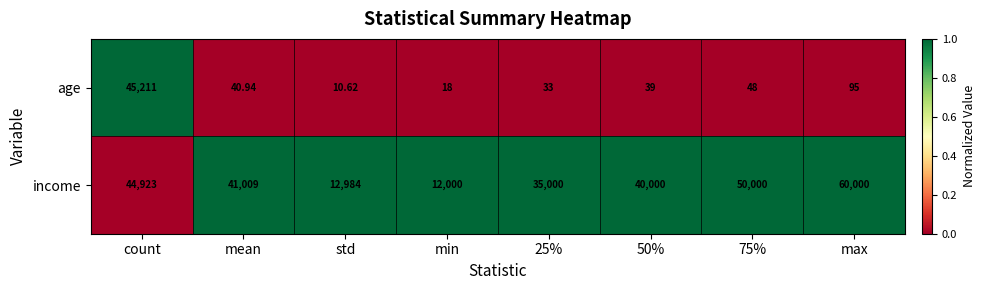

Which series has the widest spread of values?

income